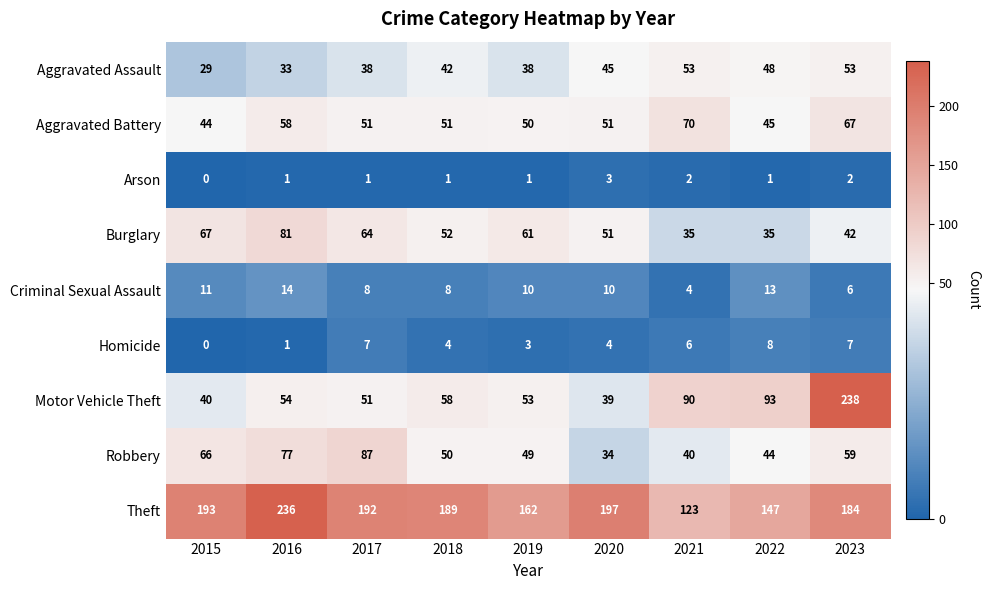

At which category does the chart reach its peak across all series?

2023